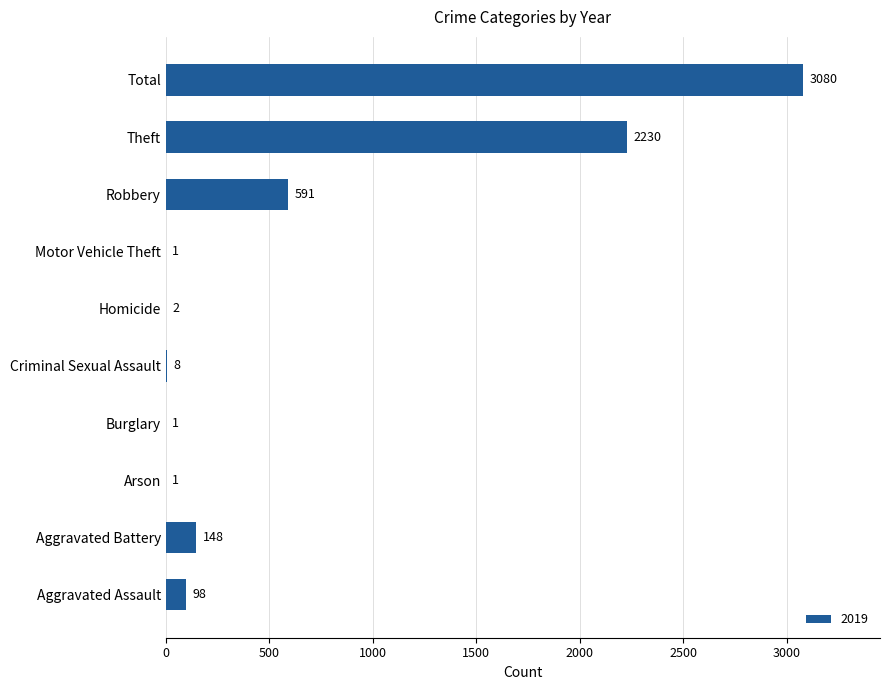

At which category does the chart reach its peak across all series?

Total